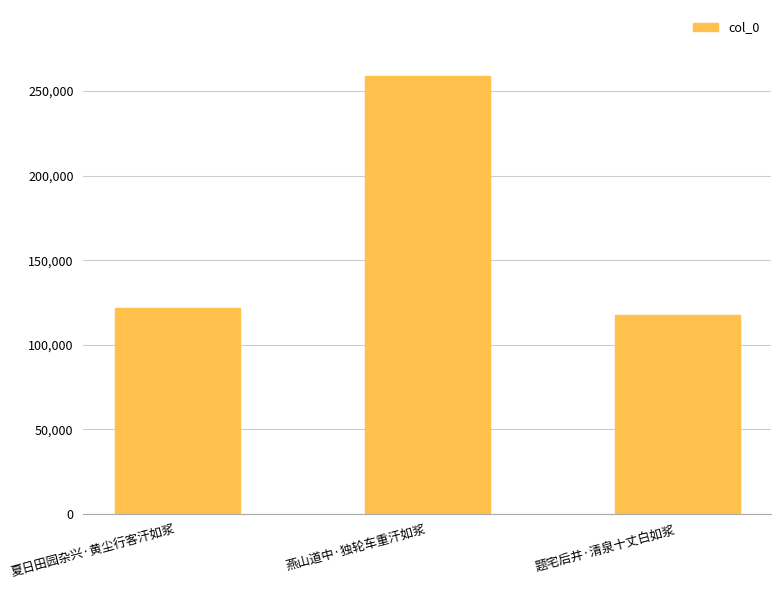

What is the change in value from 夏日田园杂兴·黄尘行客汗如浆 to 题宅后井·清泉十丈白如浆?

-4550